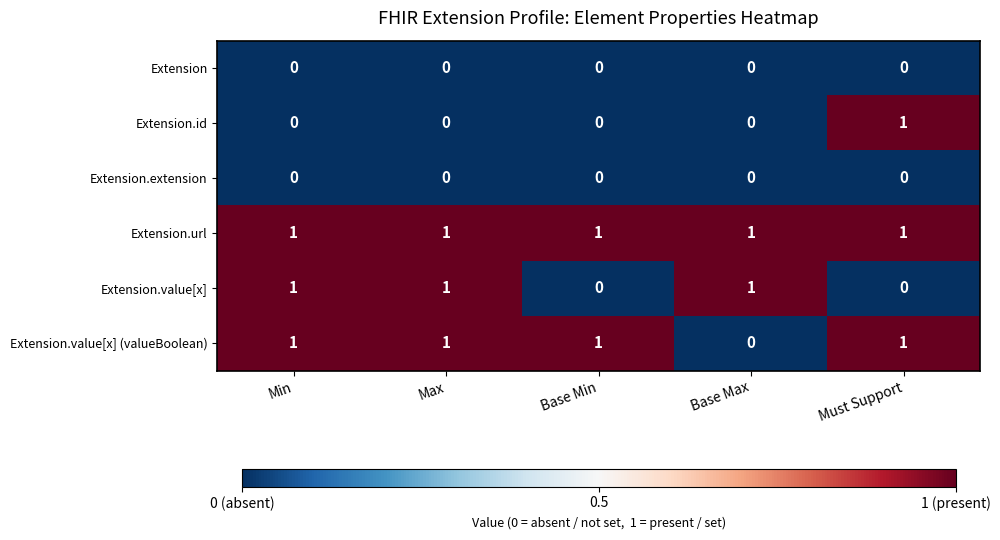

What is the sum of all Extension.value[x] values?

3